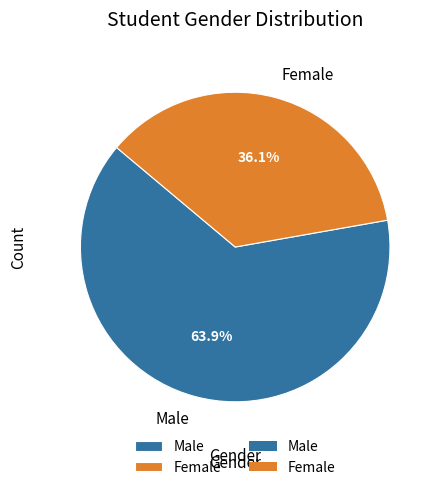

To the nearest percent, what is the combined percentage of Male and Female?

100%